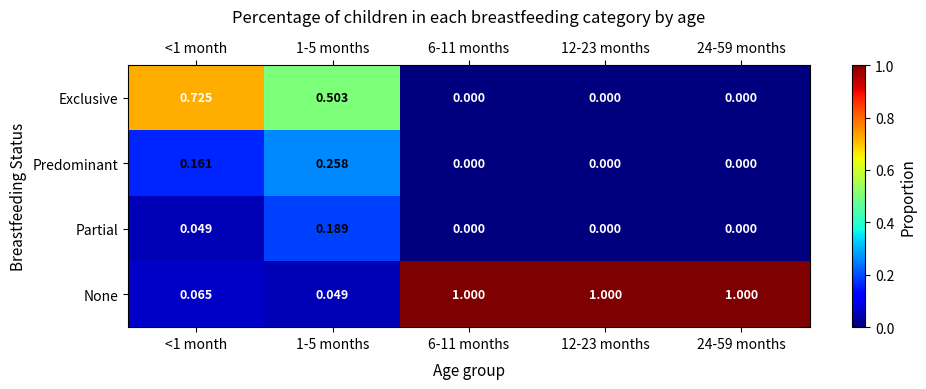

Rank the series by their maximum value, from lowest to highest.

Partial, Predominant, Exclusive, None